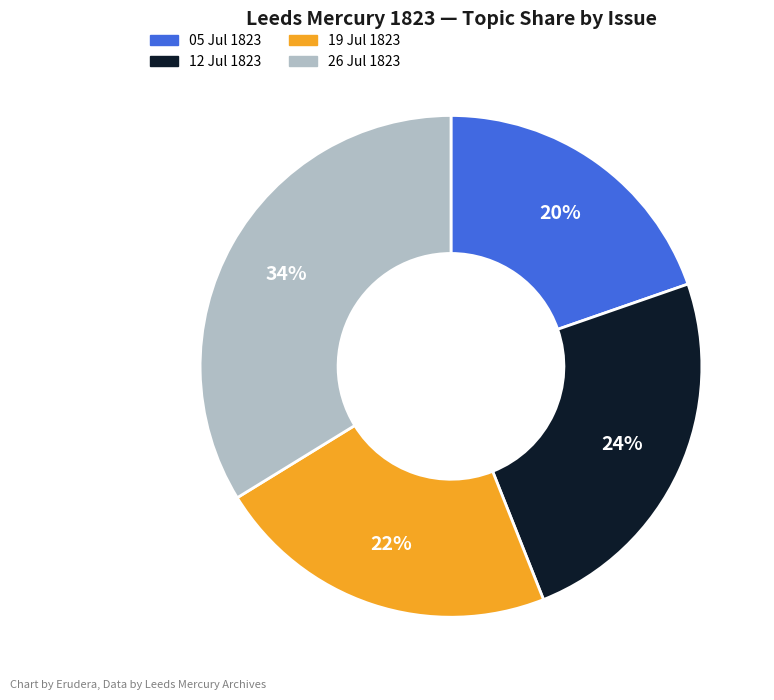

Is there a majority slice in this chart?

No